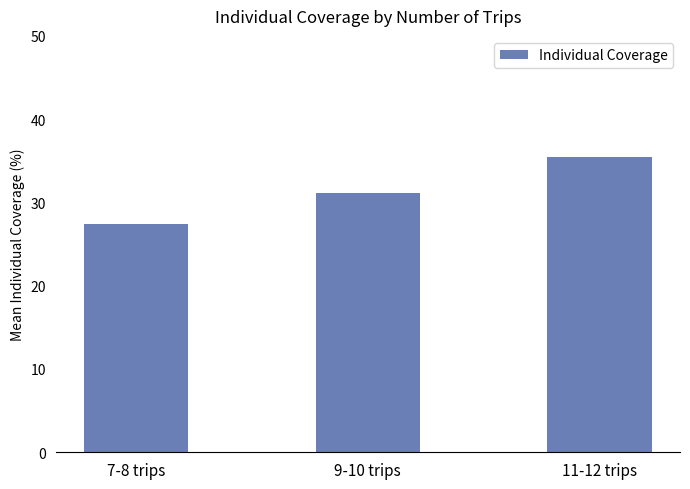

Which label corresponds to the smallest value in the chart?

7-8 trips